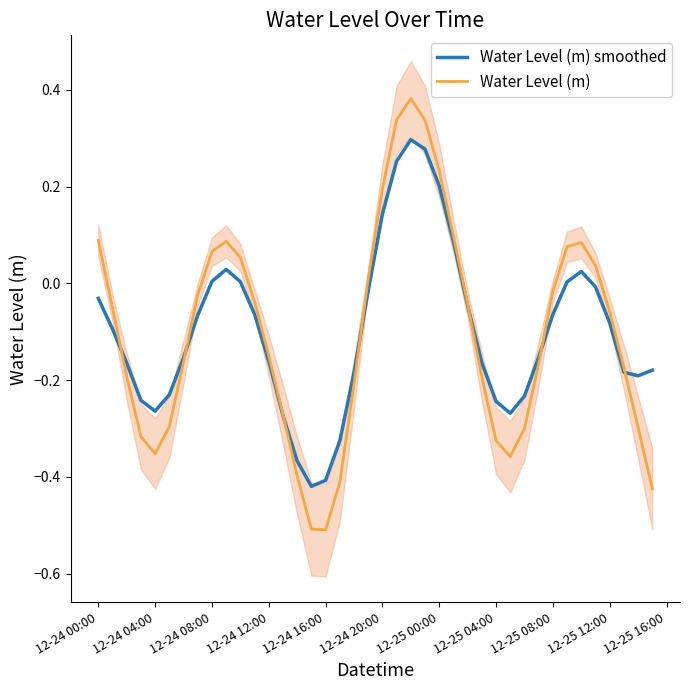

Count the number of categories in the chart.

40